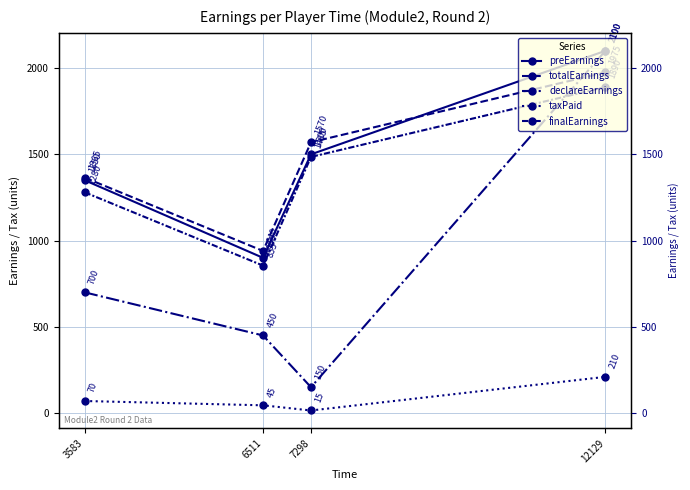

Reading left to right, what are all the values shown in this chart?

preEarnings: 1350	900	1500	2100
totalEarnings: 1365	940	1570	1975
declareEarnings: 700	450	150	2100
taxPaid: 70	45	15	210
finalEarnings: 1280	855	1485	1890